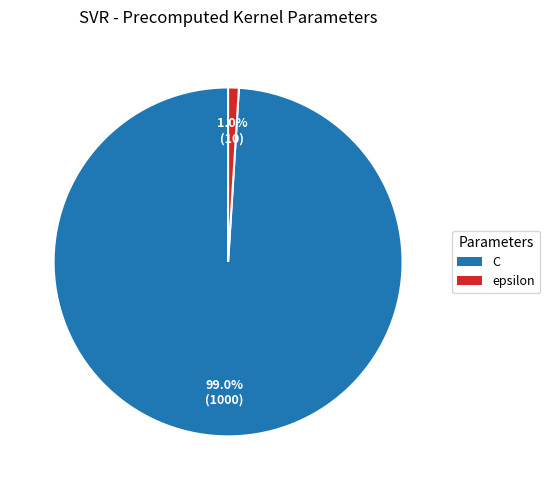

Rank the categories by value from highest to lowest.

C, epsilon